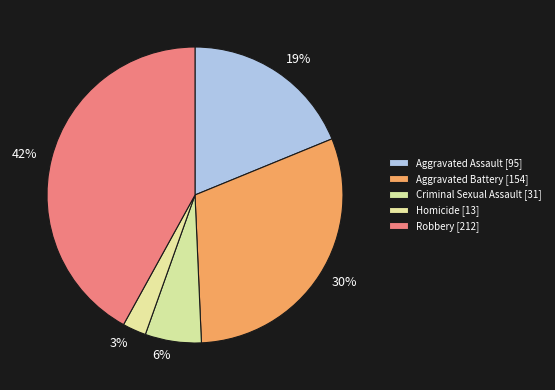

Which category has the smallest portion of the pie?

Homicide